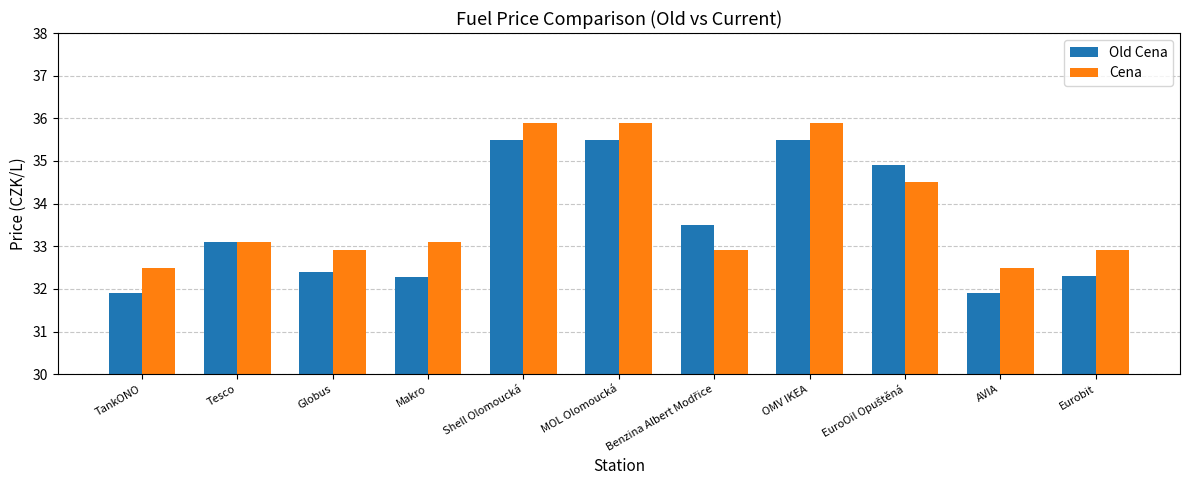

The value of Cena at MOL Olomoucká is 7.5. True or false?

False